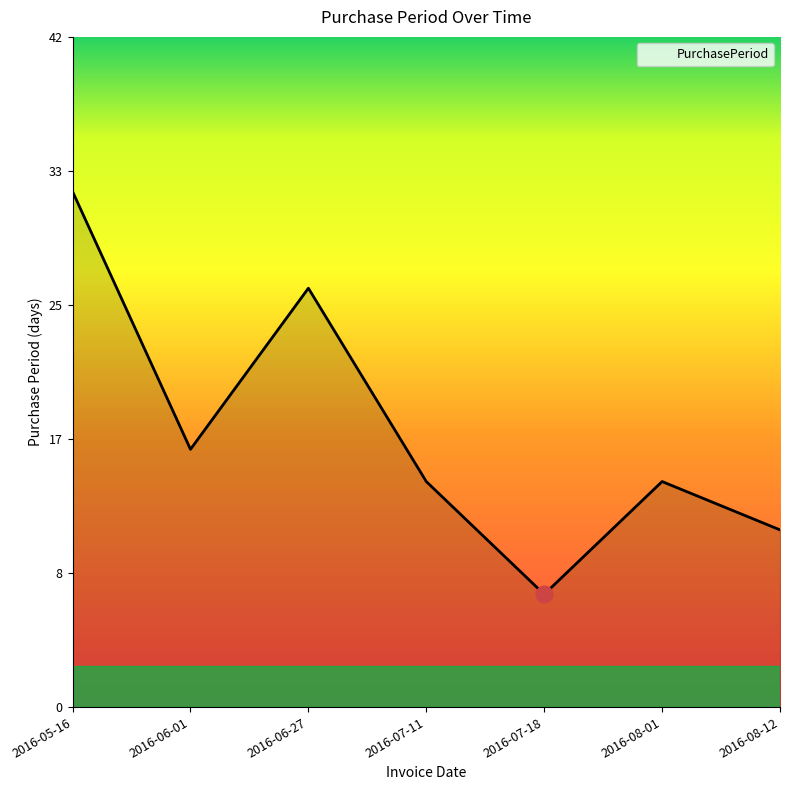

What is the average value?

17